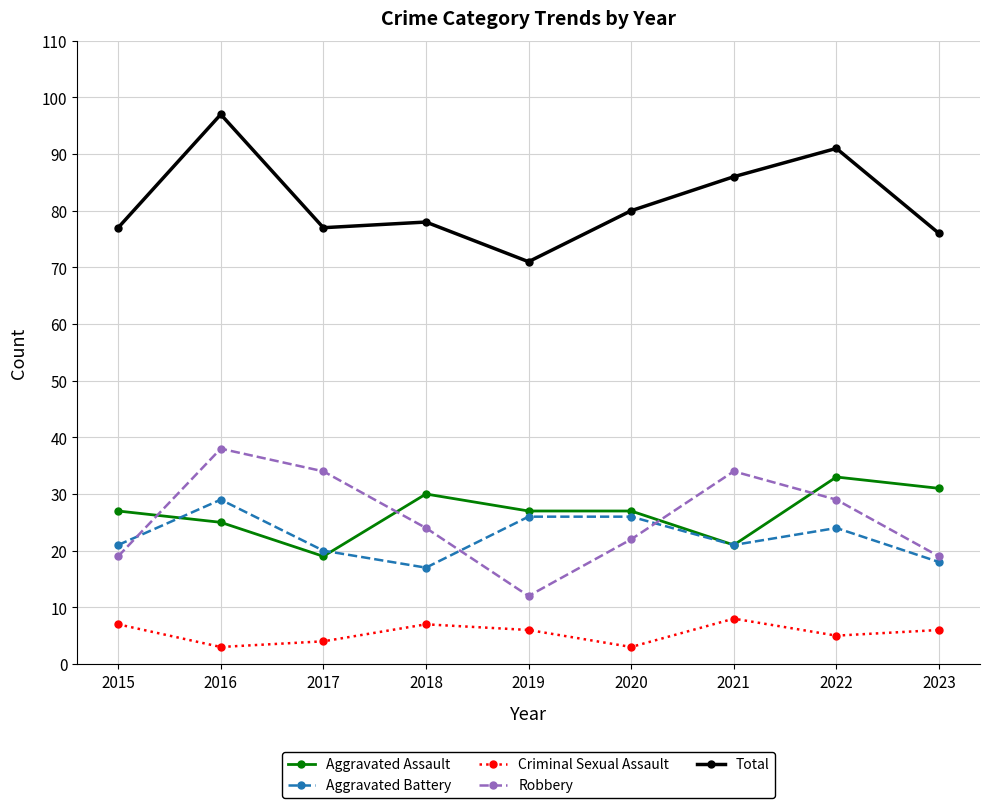

At 2018, list the series in order from smallest to largest.

Criminal Sexual Assault, Aggravated Battery, Robbery, Aggravated Assault, Total